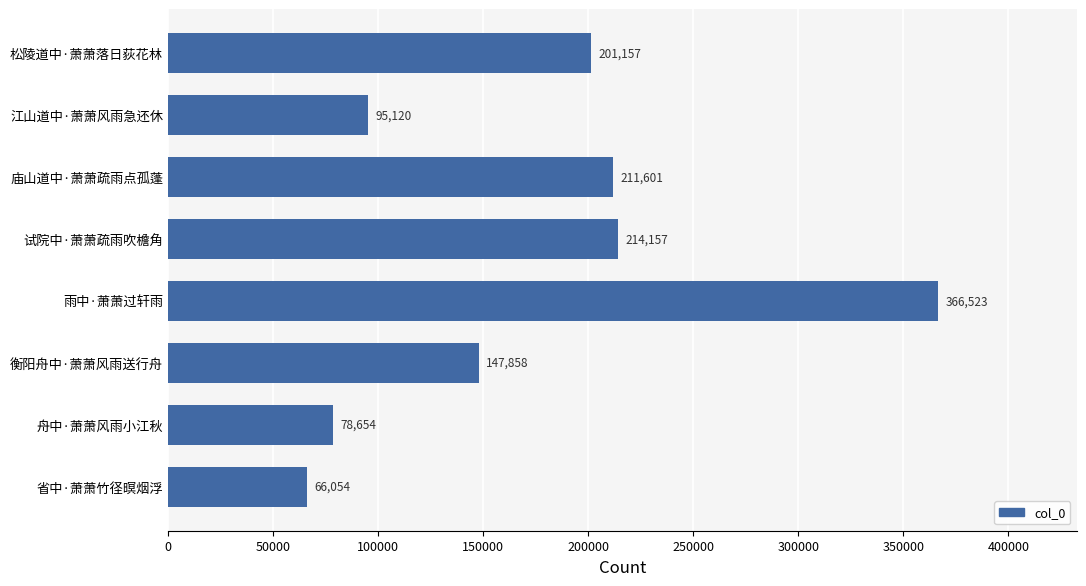

Rank the categories by value from highest to lowest.

雨中·萧萧过轩雨, 试院中·萧萧疏雨吹檐角, 庙山道中·萧萧疏雨点孤蓬, 松陵道中·萧萧落日荻花林, 衡阳舟中·萧萧风雨送行舟, 江山道中·萧萧风雨急还休, 舟中·萧萧风雨小江秋, 省中·萧萧竹径暝烟浮